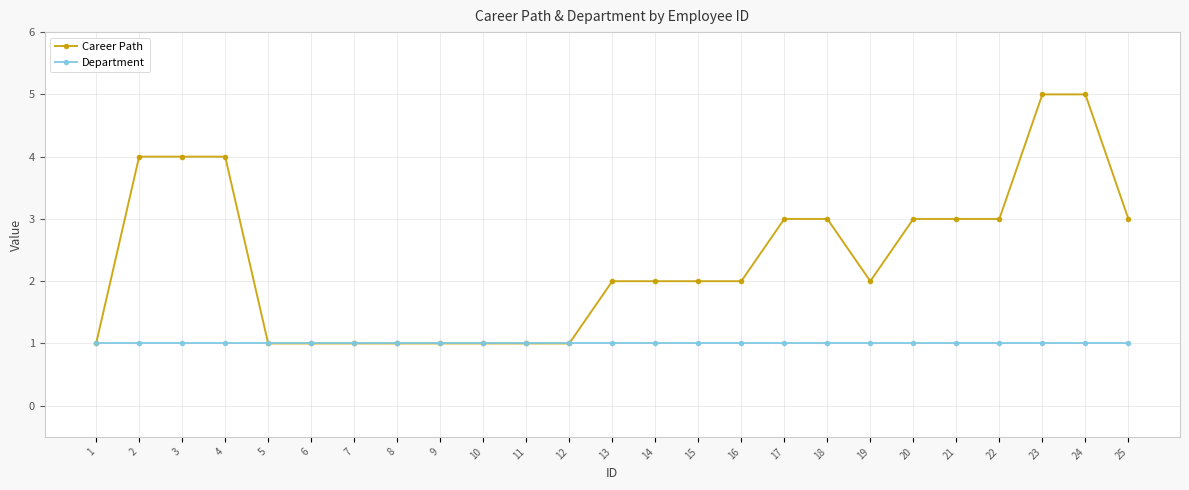

What is the value of the Career Path point at the 18th from the left?

3